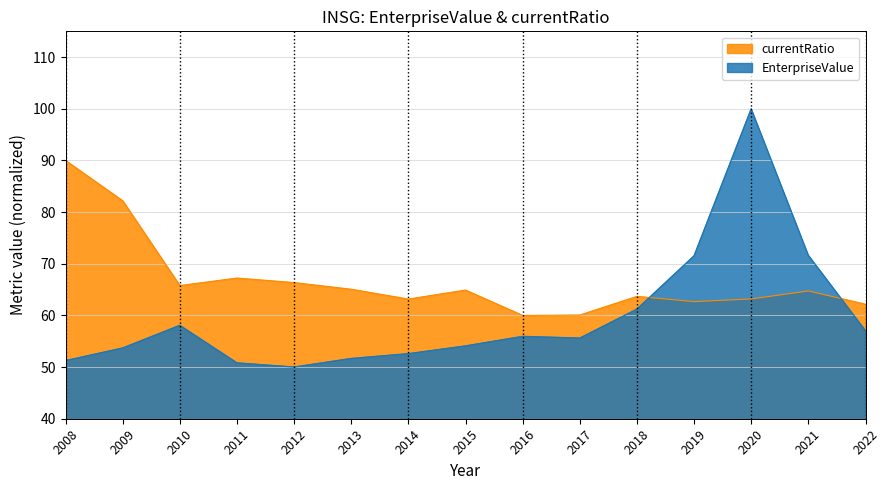

Rank the categories by currentRatio value from highest to lowest.

2008, 2009, 2011, 2012, 2010, 2013, 2015, 2021, 2018, 2020, 2014, 2019, 2022, 2017, 2016